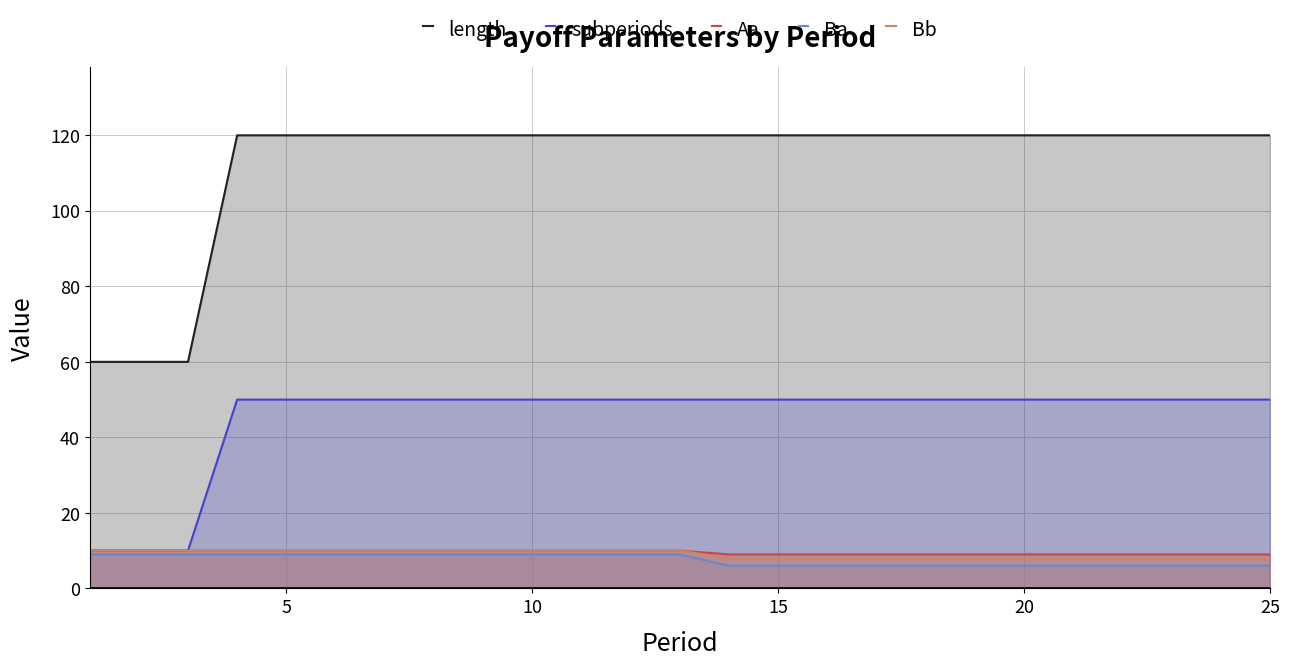

Is the value of subperiods at 15 greater than the value of Ba at 25?

Yes